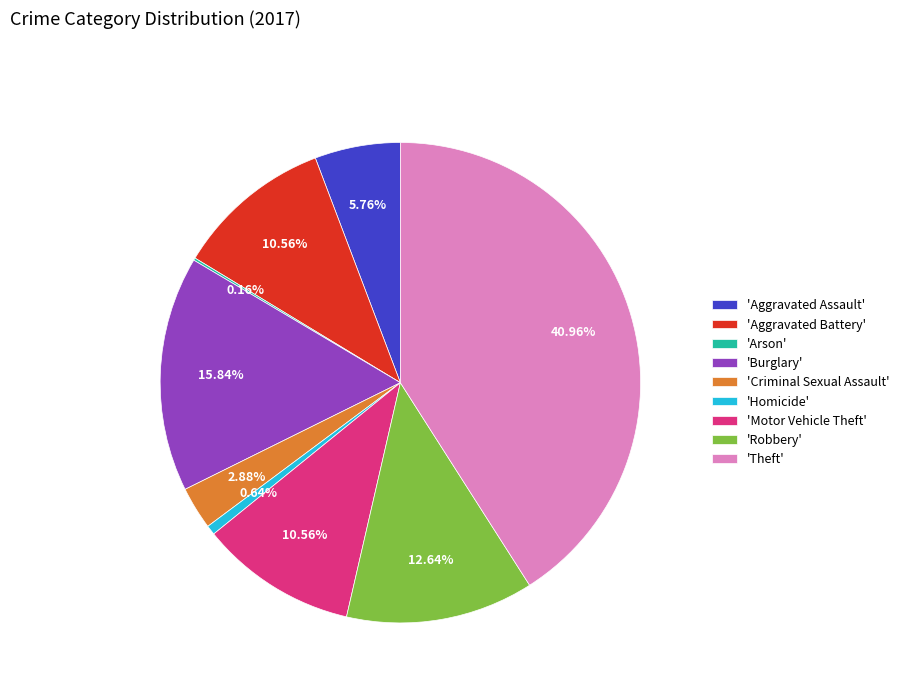

What is the ratio of the value at 'Burglary' to the value at 'Criminal Sexual Assault'?

5.5